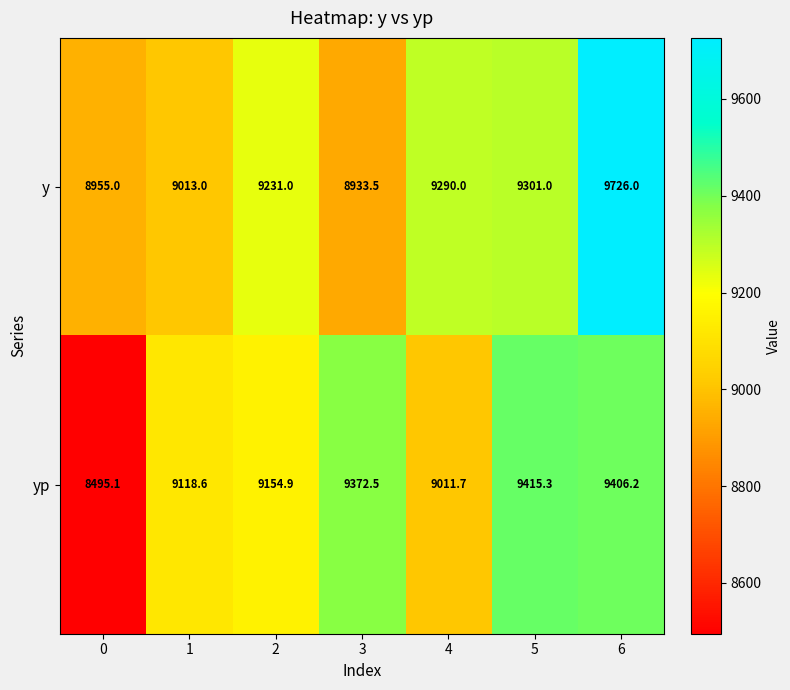

At how many categories does at least one series exceed 8723?

7